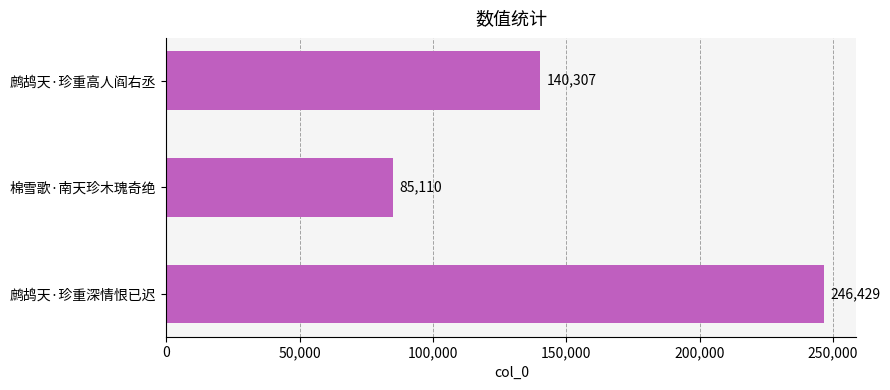

Reading top to bottom, extract all data points from this chart.

140307	85110	246429